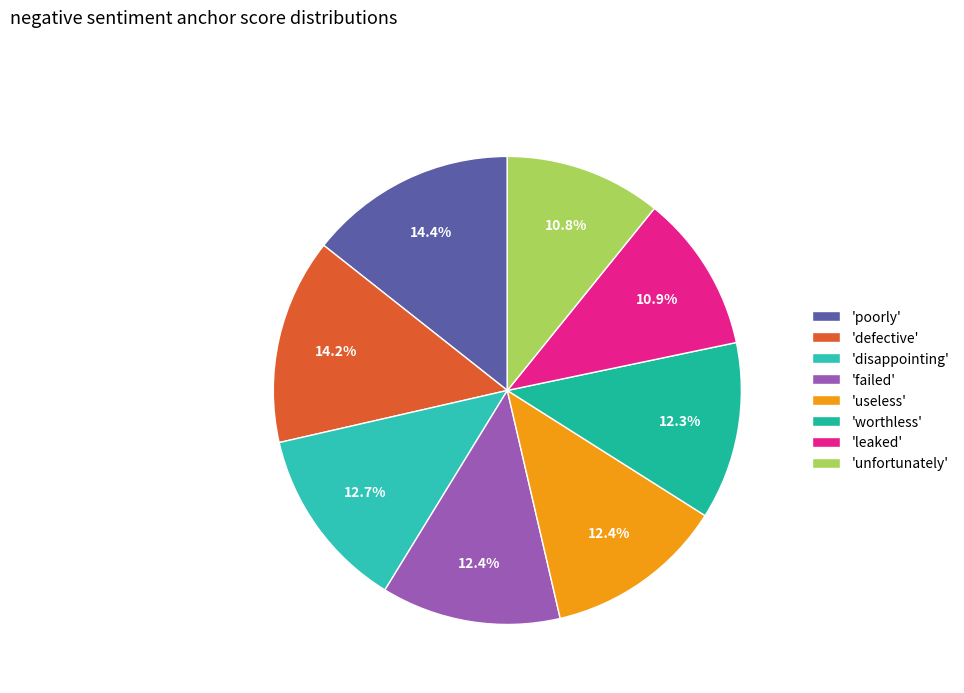

Count the number of slices in the pie.

8